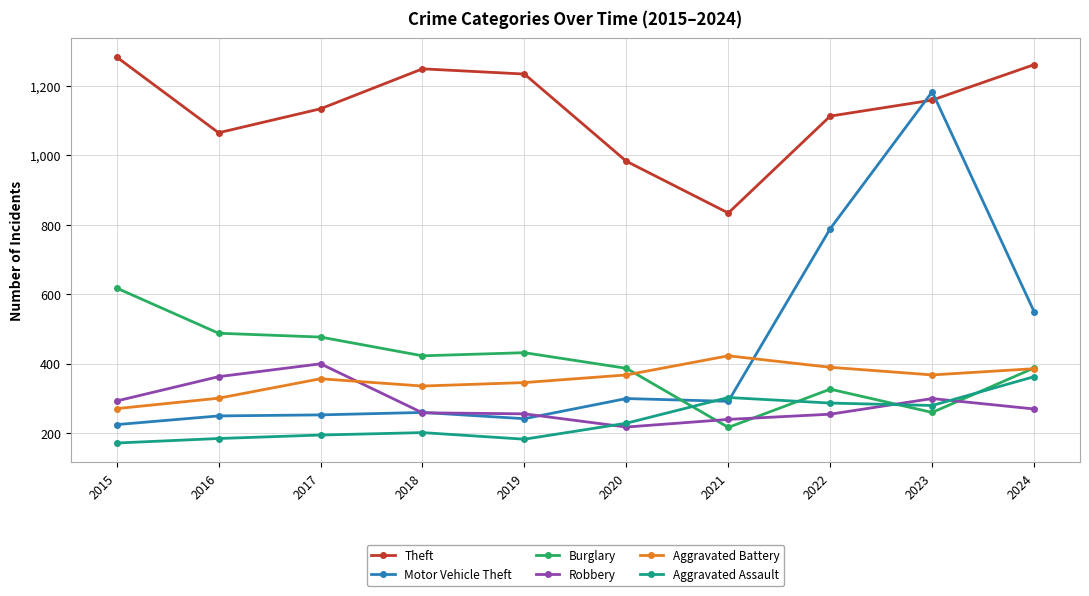

What is the difference between the maximum and minimum values in the Burglary series?

401